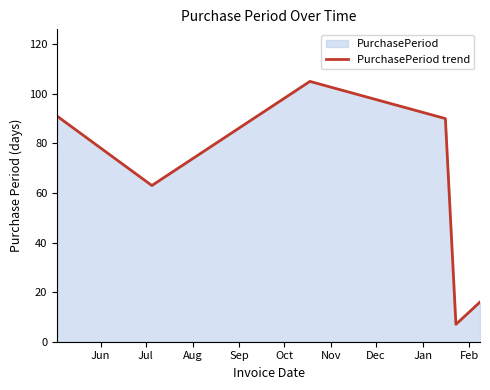

How many categories are shown in the chart?

6